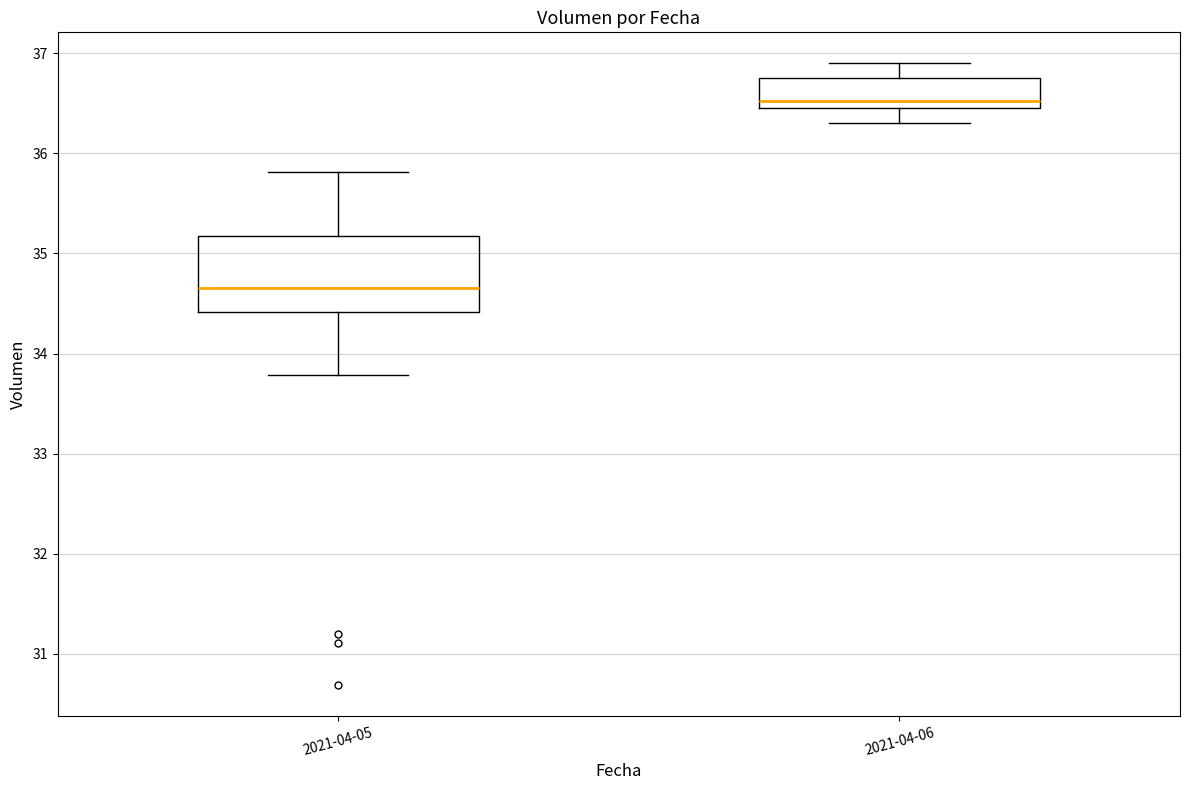

Where is the upper edge of the box for 2021-04-06 on the y-axis? The values are not printed on the chart, so give them approximately, as read against the axis.

36.8